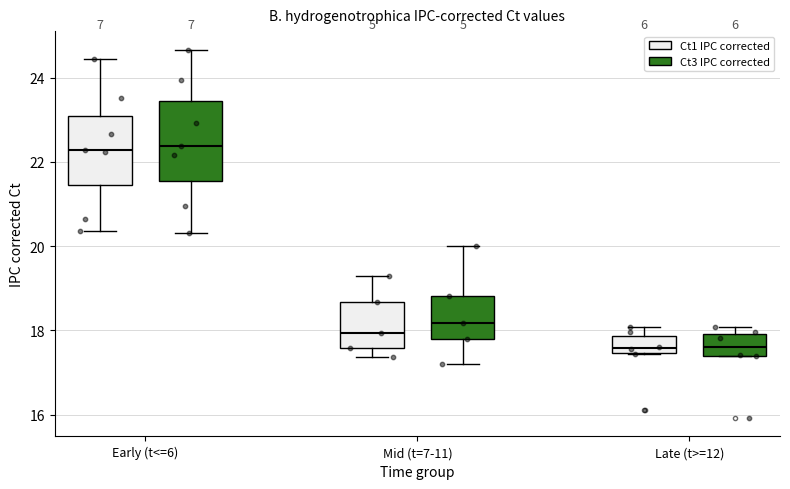

Which box is the tallest, from its lower edge to its upper edge?

Early (t<=6) (Ct3 IPC corrected)